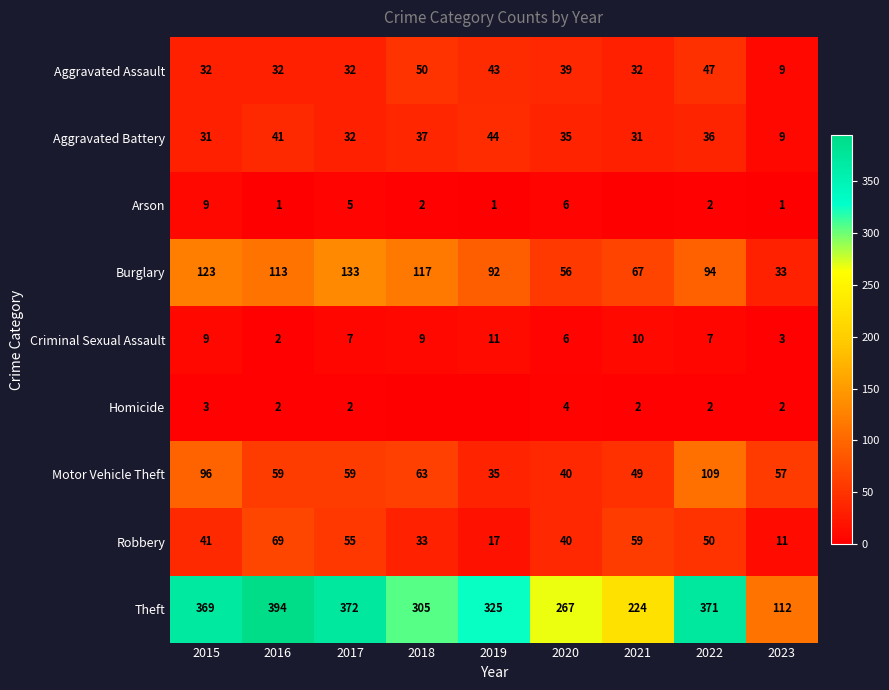

At which label does Criminal Sexual Assault first exceed 7?

2015